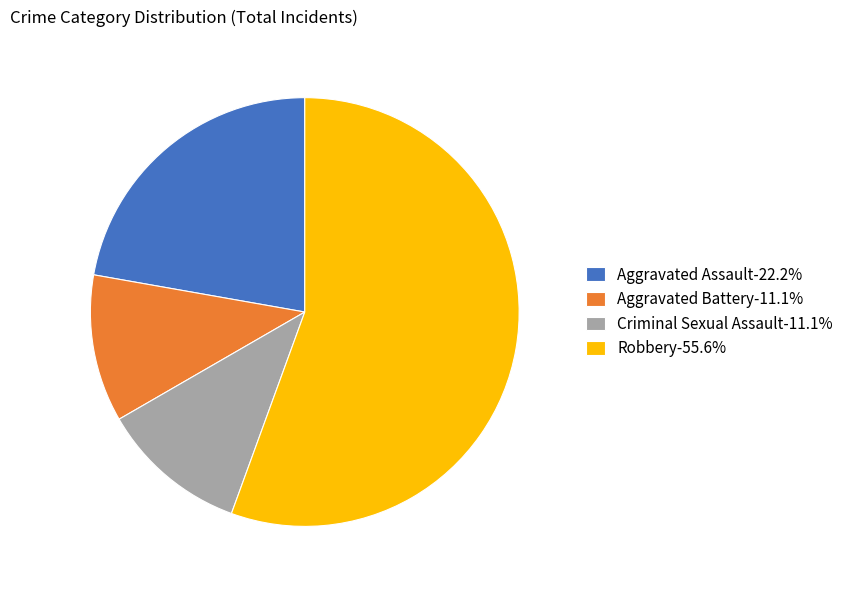

Does any single category account for the majority?

Yes